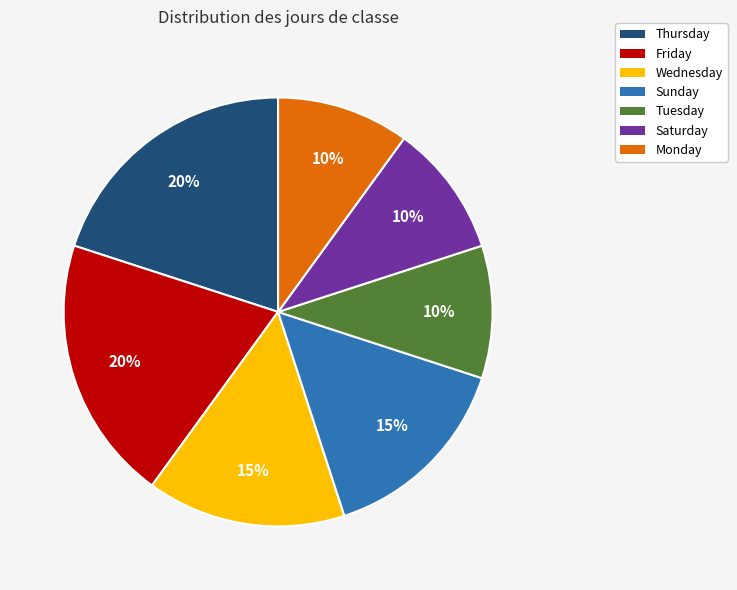

To the nearest percent, what is the average slice percentage?

14%